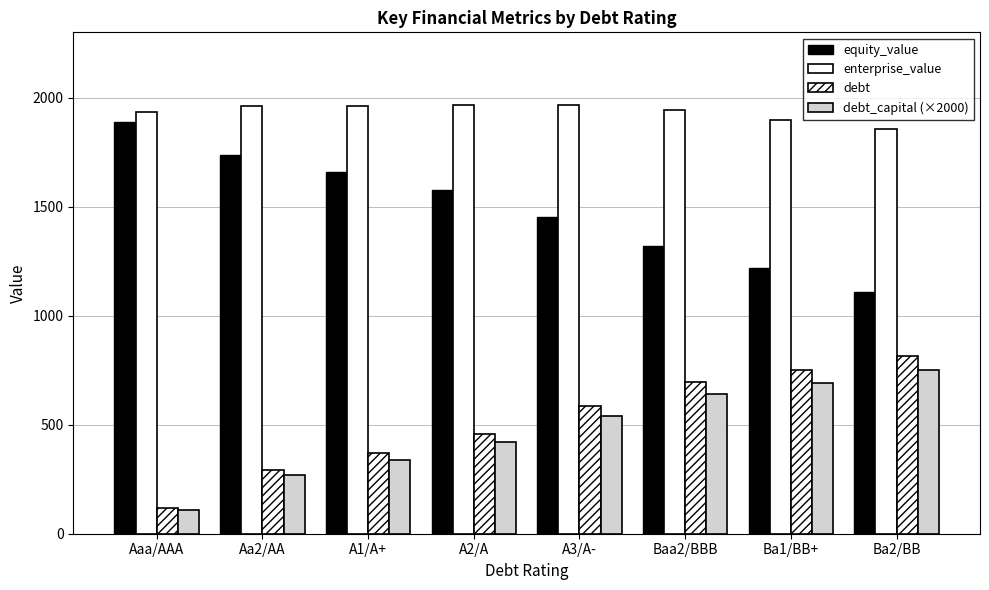

Reading left to right, extract all data points from this chart.

equity_value: 1887.2	1737.4	1661.4	1578.5	1451.3	1318.9	1217.7	1110.3
enterprise_value: 1936.5	1960.7	1960.7	1964.8	1968.0	1944.4	1897.6	1855.4
debt: 119.6	293.5	369.6	456.6	587.1	695.8	750.1	815.4
debt_capital (×2000): 110.0	270.0	340.0	420.0	540.0	640.0	690.0	750.0